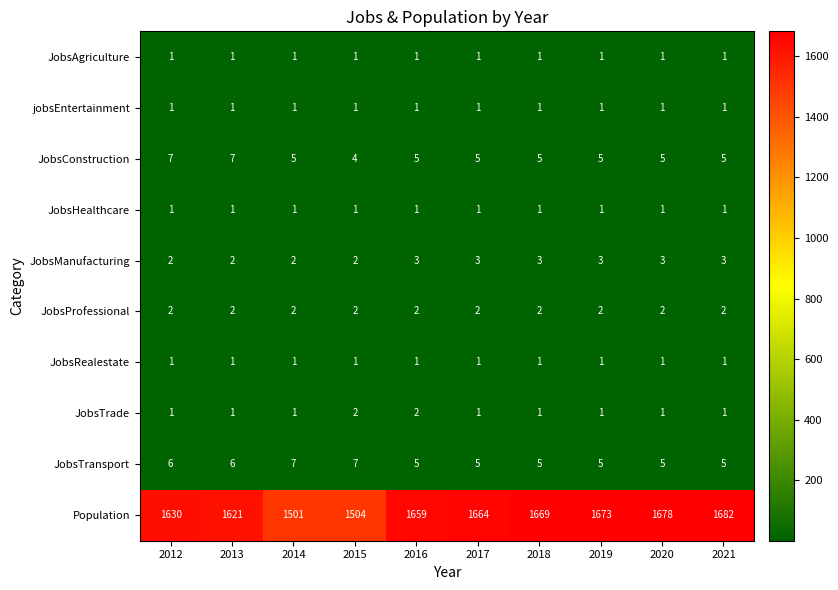

The JobsTransport series shows 13 at 2014. True or false?

False